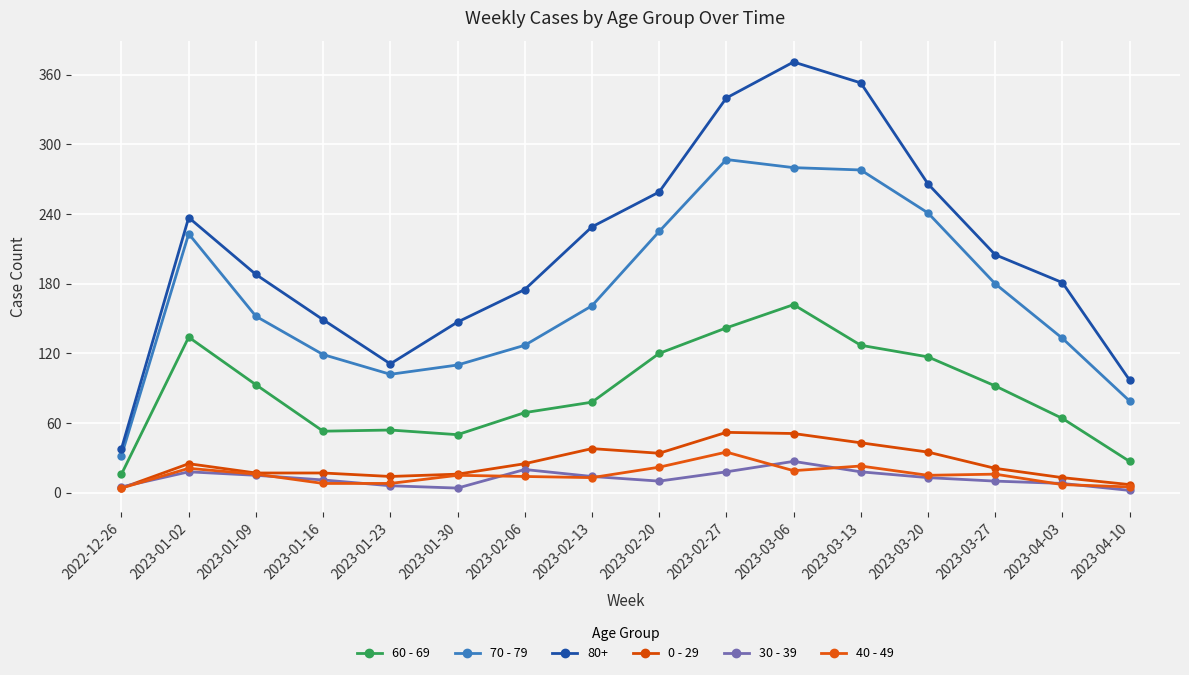

At which label does 60 - 69 first exceed 92?

2023-01-02